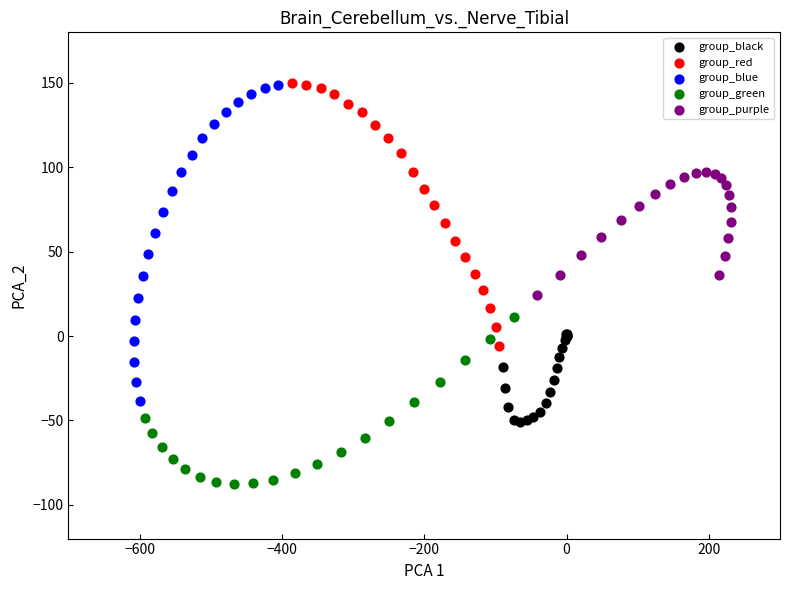

Which series has the largest Y range (max minus min)?

group_blue